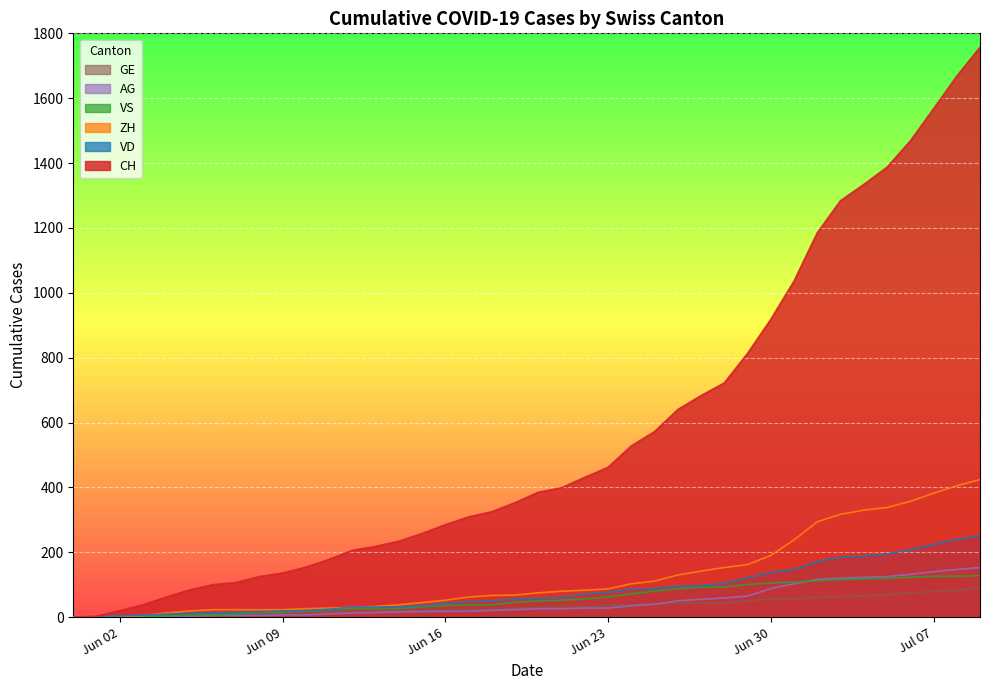

What is the greatest value displayed?

1757